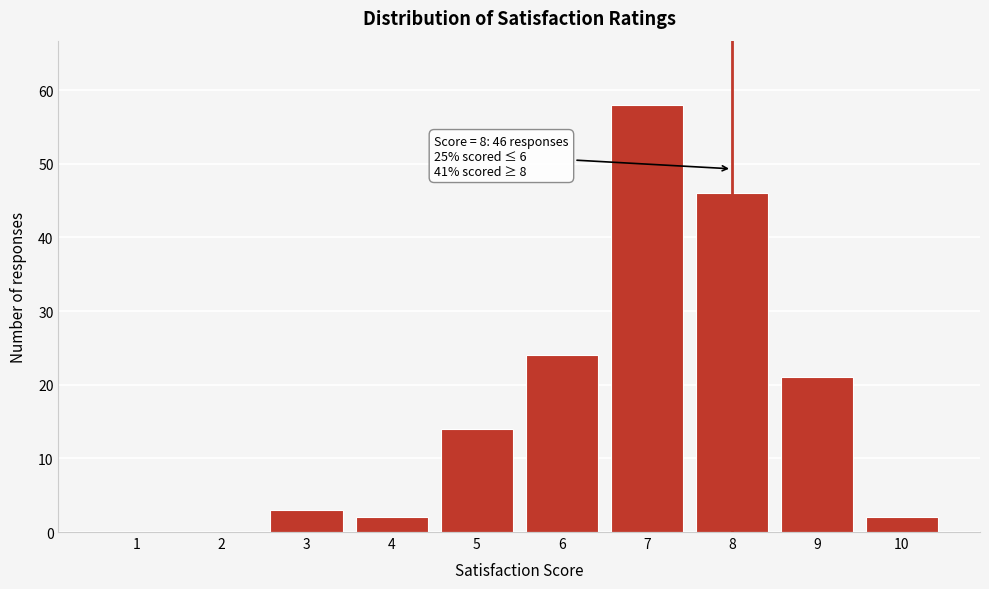

Reading right to left, extract all data points from this chart.

10=2	9=21	8=46	7=58	6=24	5=14	4=2	3=3	2=0	1=0